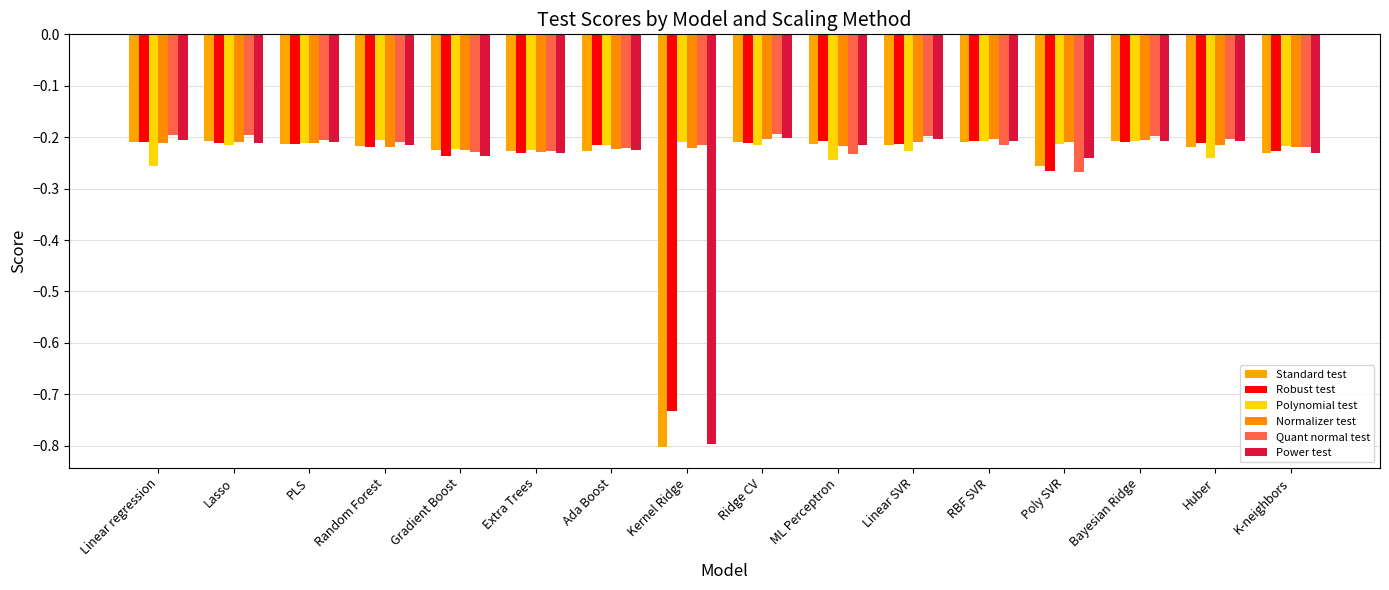

True or false: Quant normal test has a value of -0.2 at ML Perceptron.

True